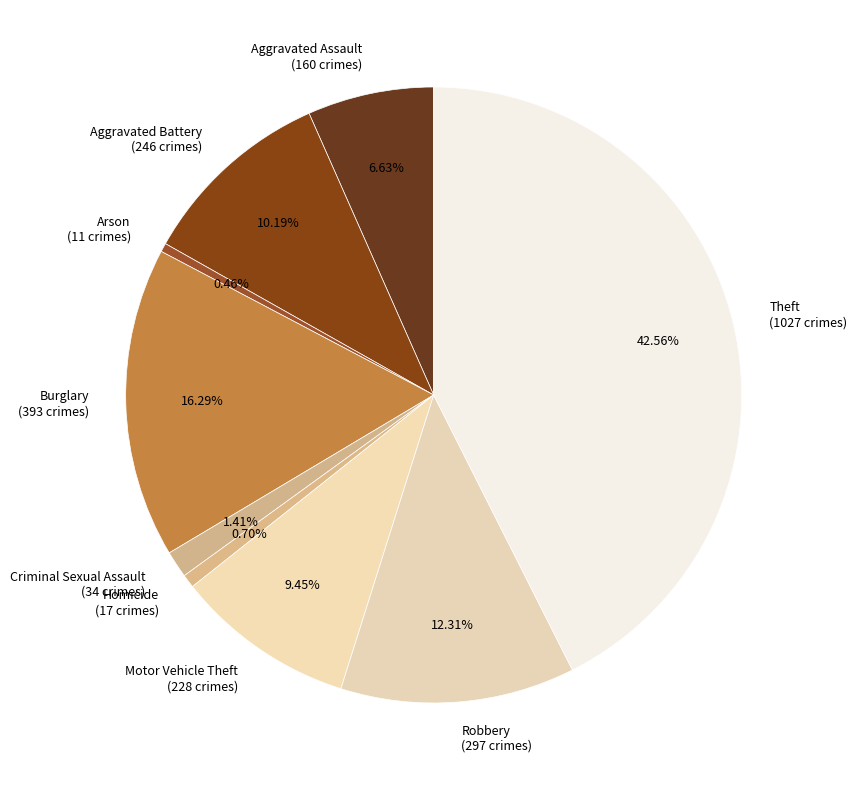

Approximately how many times larger is the value at Homicide compared to Aggravated Assault?

0.1